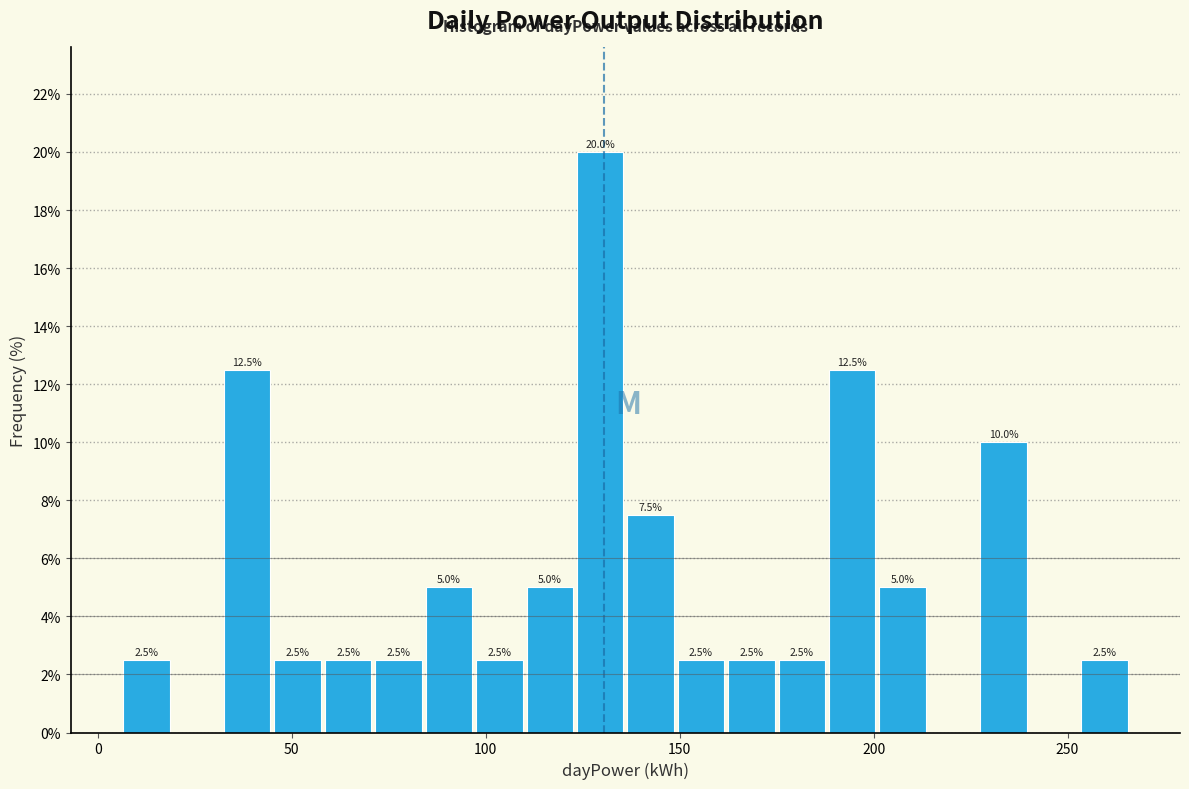

Read against the x-axis, roughly where is the centre of the tallest bar?

130